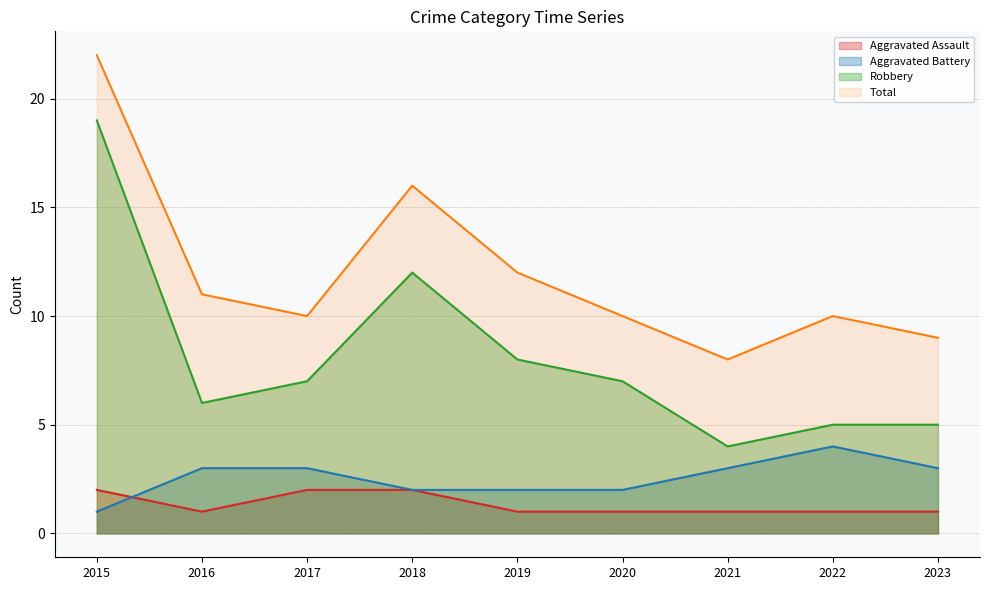

What is the difference between the maximum and minimum values in the Aggravated Assault series?

1